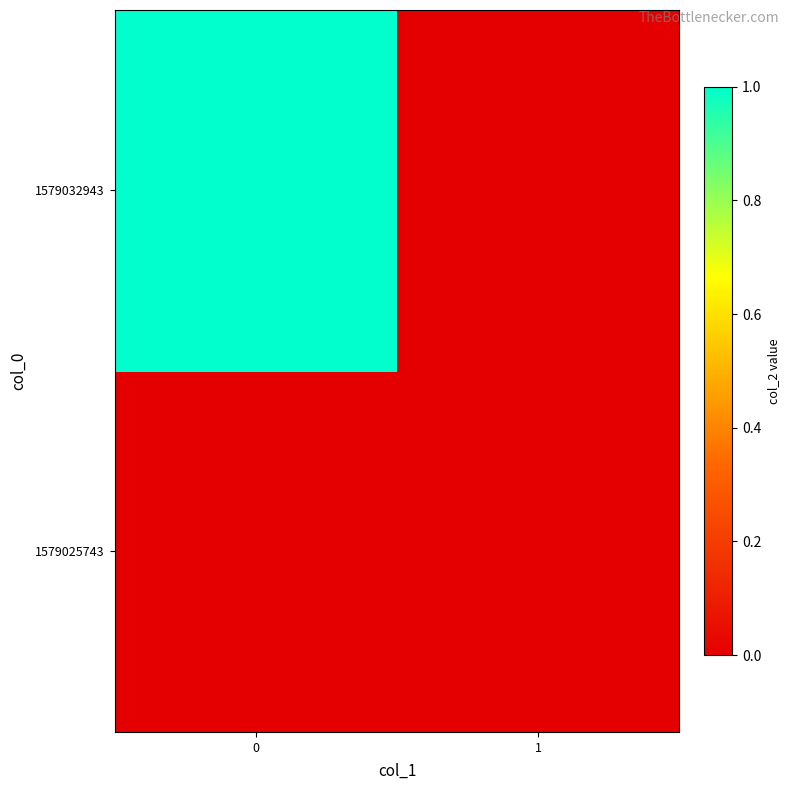

How many series are shown in this chart?

2